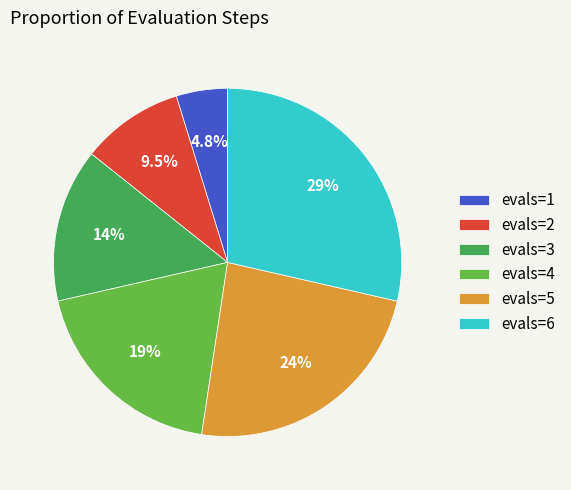

To the nearest percent, what portion does evals=5 represent?

24%